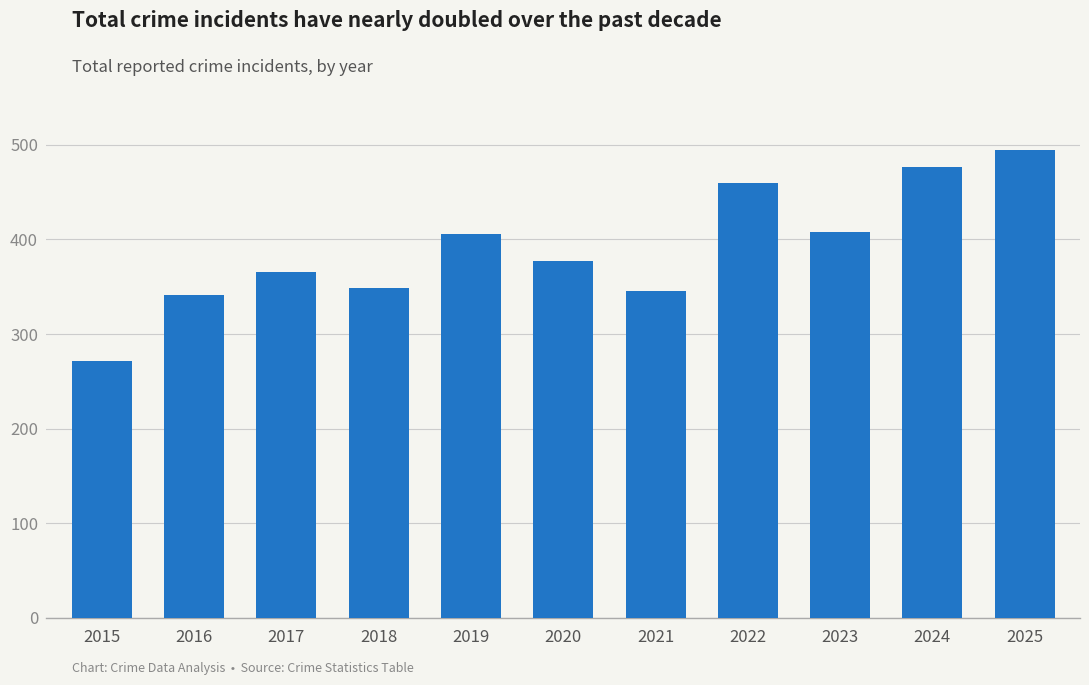

Which category has the highest value across all series?

2025